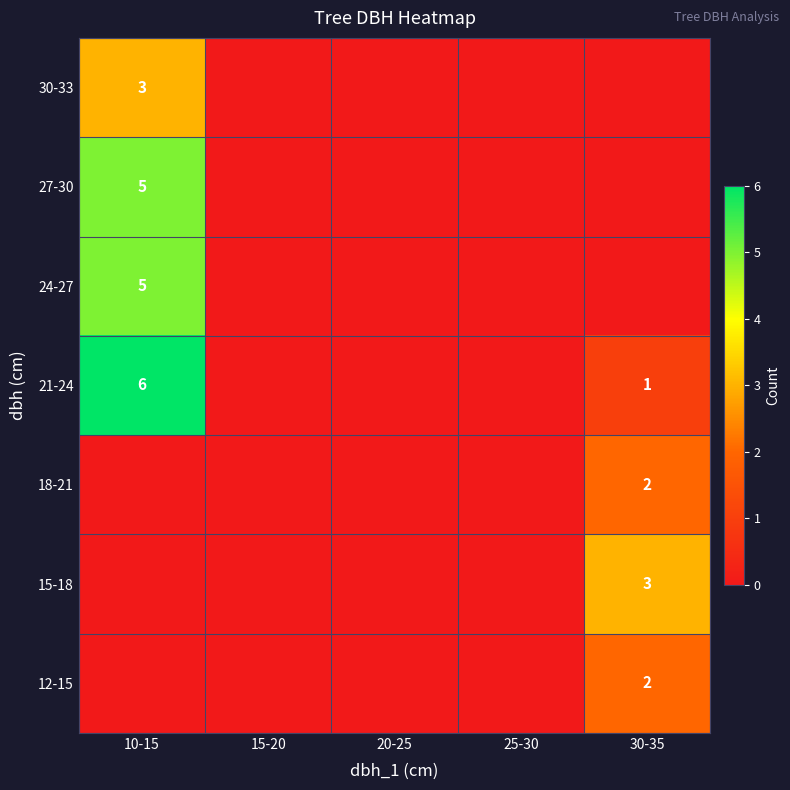

Is it true that 18-21 equals 2 at 30-35?

True